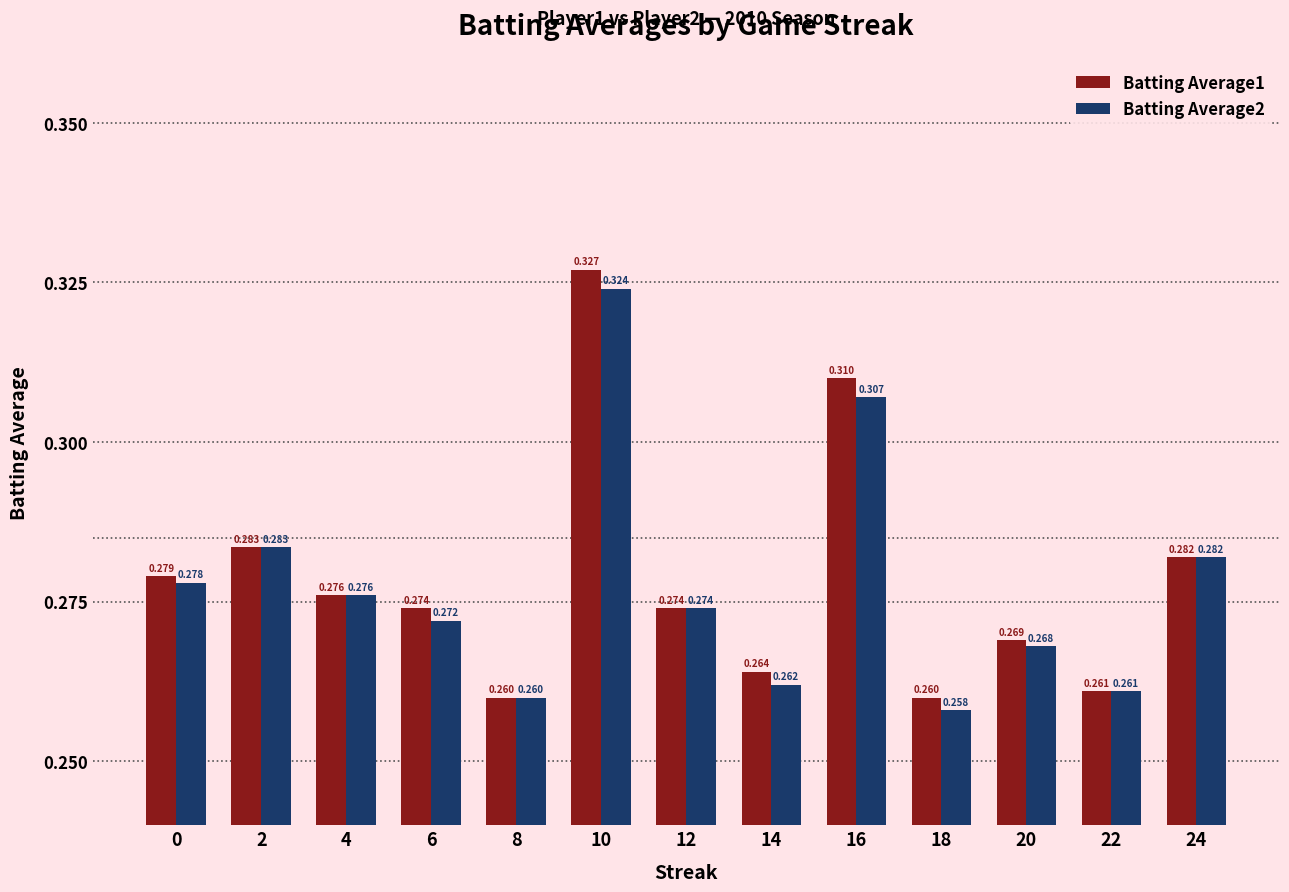

Is the value of Batting Average1 at 10 greater than the value of Batting Average2 at 2?

Yes